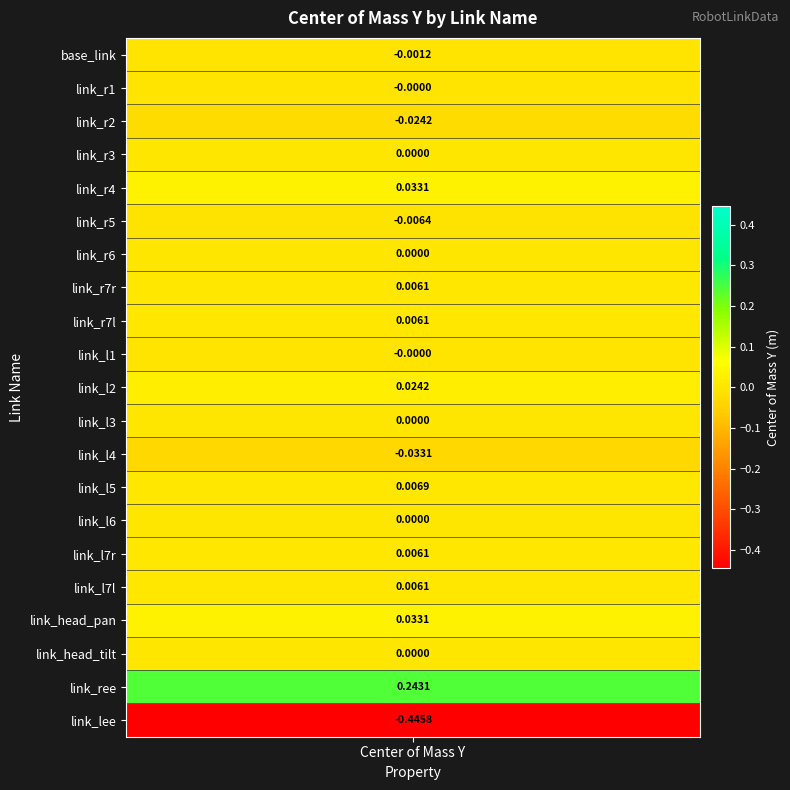

Is it true that the value at link_r3 is 0.0?

False